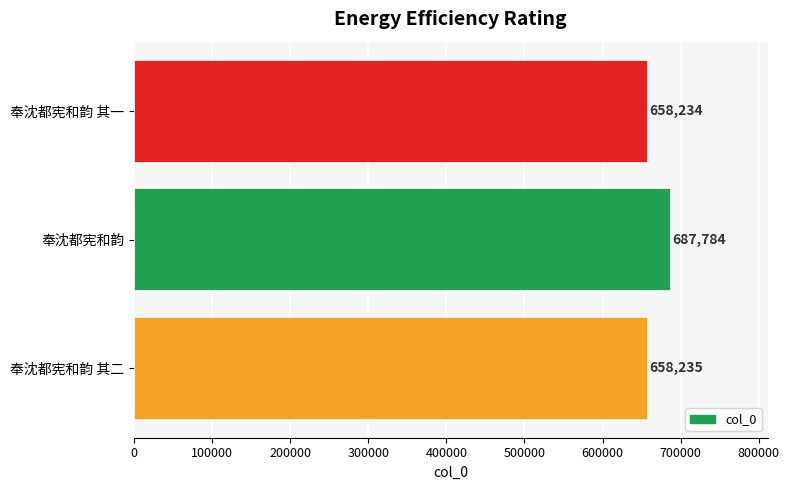

Reading bottom to top, what are all the values shown in this chart?

658235	687784	658234